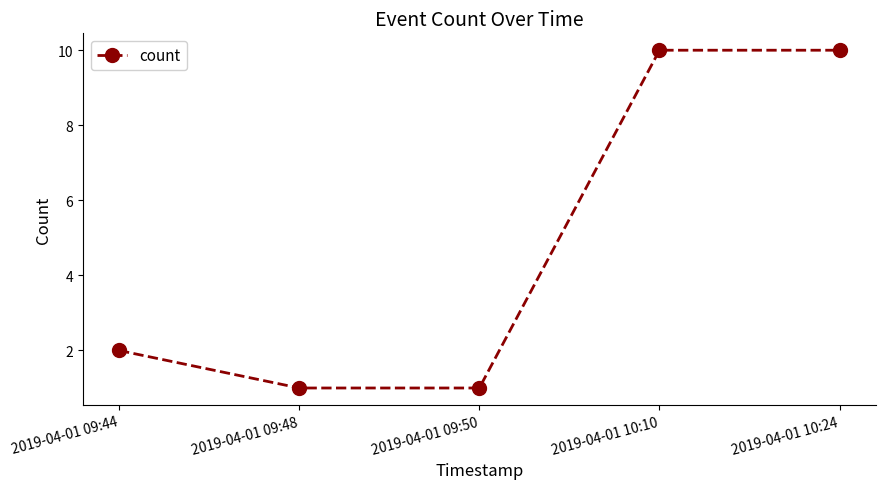

What position from the left is 2019-04-01 10:10?

4